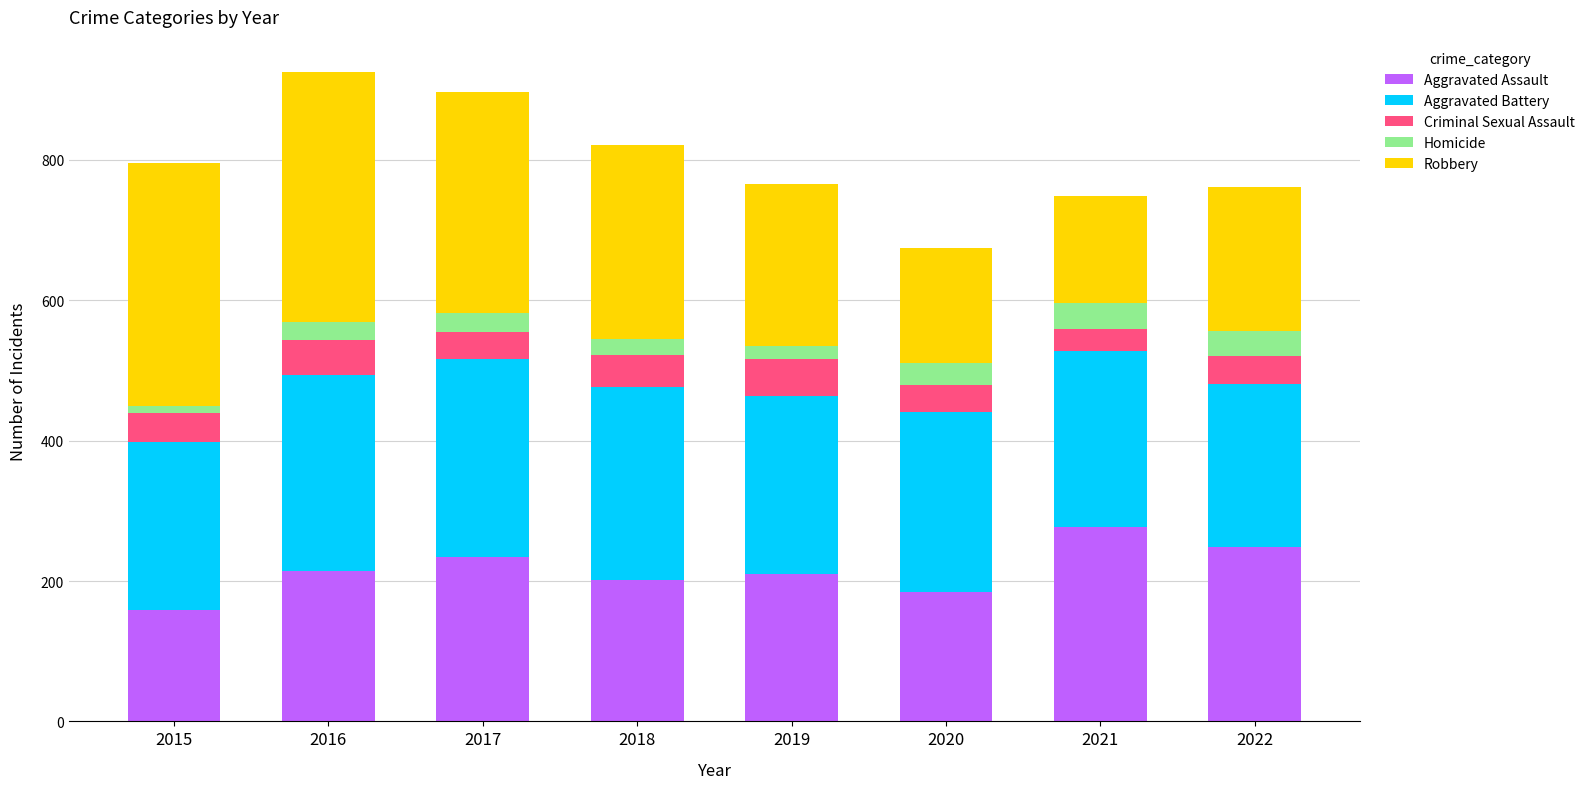

Is it true that Aggravated Assault equals 234 at 2017?

True